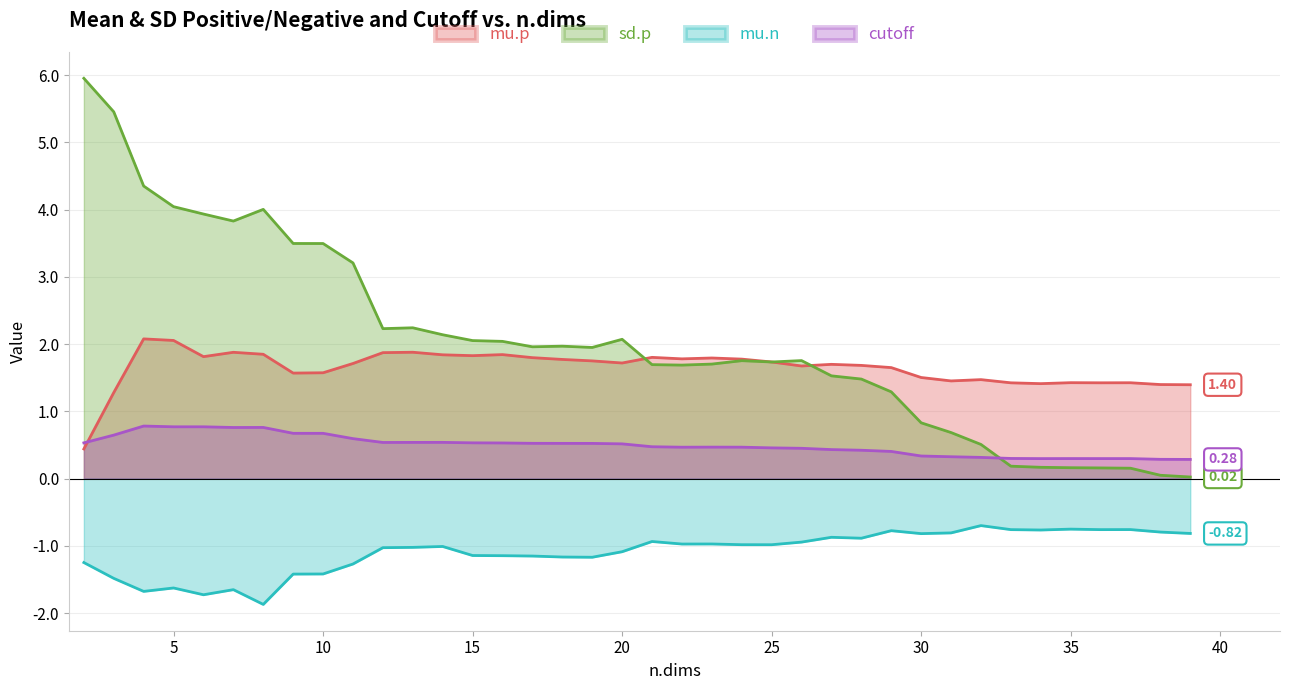

Reading left to right, transcribe all the data shown in this chart.

mu.p: 0.4	1.3	2.1	2.1	1.8	1.9	1.8	1.6	1.6	1.7	1.9	1.9	1.8	1.8	1.8	1.8	1.8	1.7	1.7	1.8	1.8	1.8	1.8	1.7	1.7	1.7	1.7	1.7	1.5	1.5	1.5	1.4	1.4	1.4	1.4	1.4	1.4	1.4
sd.p: 6.0	5.5	4.3	4.0	3.9	3.8	4.0	3.5	3.5	3.2	2.2	2.2	2.1	2.1	2.0	2.0	2.0	1.9	2.1	1.7	1.7	1.7	1.8	1.7	1.8	1.5	1.5	1.3	0.8	0.7	0.5	0.2	0.2	0.2	0.2	0.2	0.0	0.0
mu.n: -1.2	-1.5	-1.7	-1.6	-1.7	-1.7	-1.9	-1.4	-1.4	-1.3	-1.0	-1.0	-1.0	-1.1	-1.1	-1.2	-1.2	-1.2	-1.1	-0.9	-1.0	-1.0	-1.0	-1.0	-0.9	-0.9	-0.9	-0.8	-0.8	-0.8	-0.7	-0.8	-0.8	-0.8	-0.8	-0.8	-0.8	-0.8
cutoff: 0.5	0.6	0.8	0.8	0.8	0.8	0.8	0.7	0.7	0.6	0.5	0.5	0.5	0.5	0.5	0.5	0.5	0.5	0.5	0.5	0.5	0.5	0.5	0.5	0.5	0.4	0.4	0.4	0.3	0.3	0.3	0.3	0.3	0.3	0.3	0.3	0.3	0.3